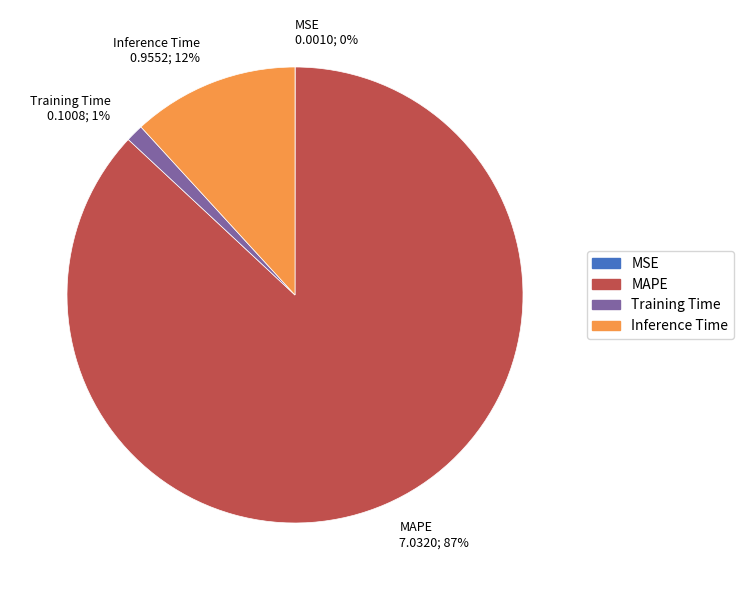

Which has a higher value, Training Time 0.1008; 1% or Inference Time 0.9552; 12%?

Inference Time 0.9552; 12%